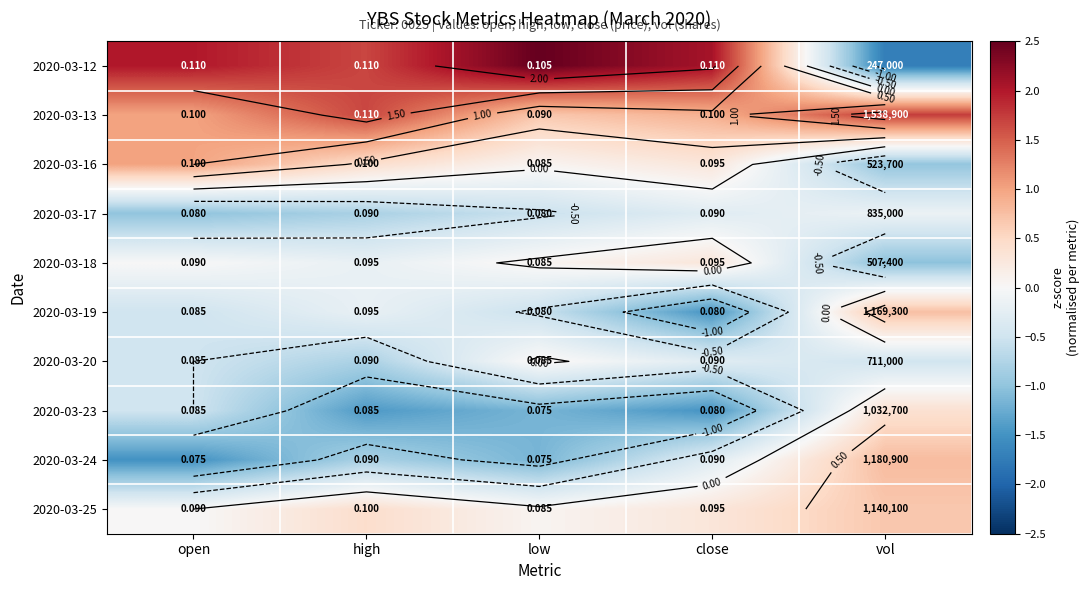

List the labels in order of 2020-03-13 value, largest first.

vol, high, open, close, low